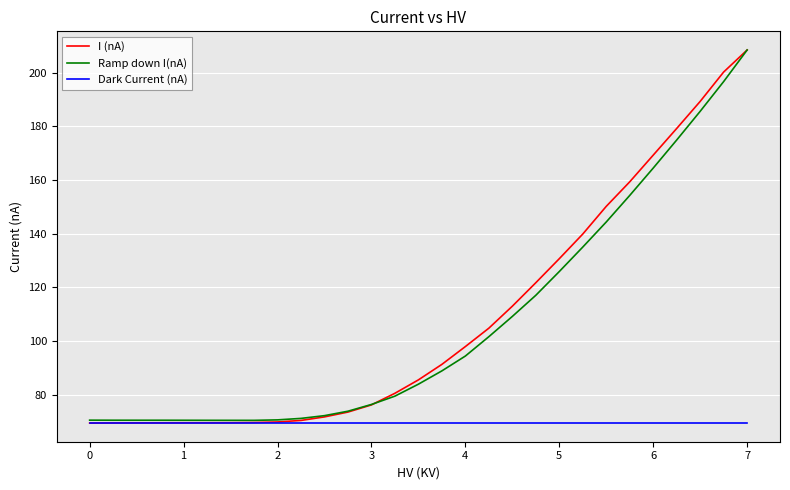

What is the maximum value shown in the chart?

208.5